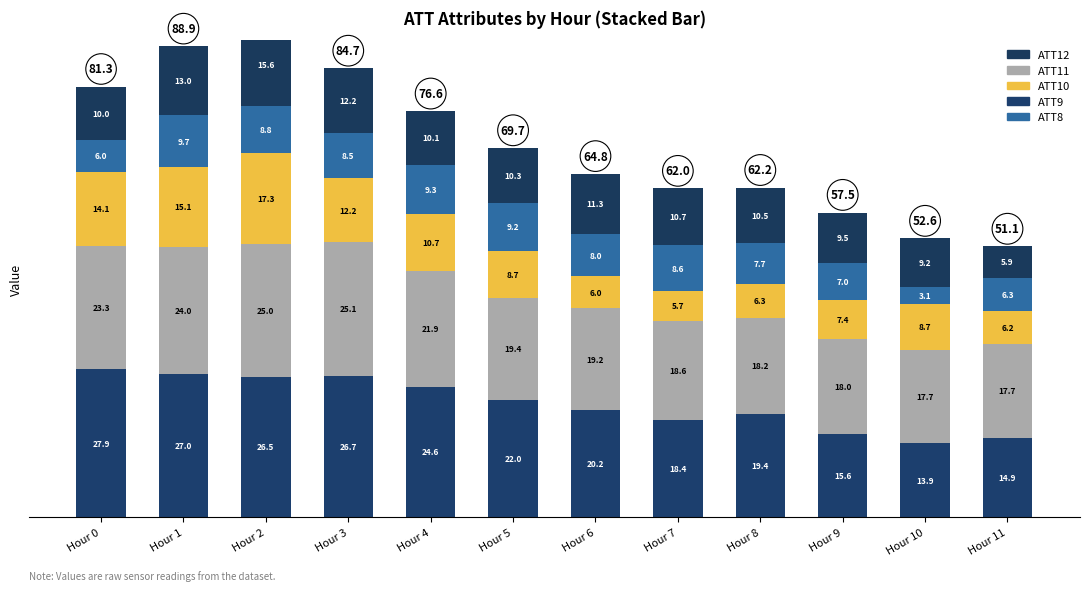

Rank the categories by ATT11 value from highest to lowest.

Hour 3, Hour 2, Hour 1, Hour 0, Hour 4, Hour 5, Hour 6, Hour 7, Hour 8, Hour 9, Hour 11, Hour 10